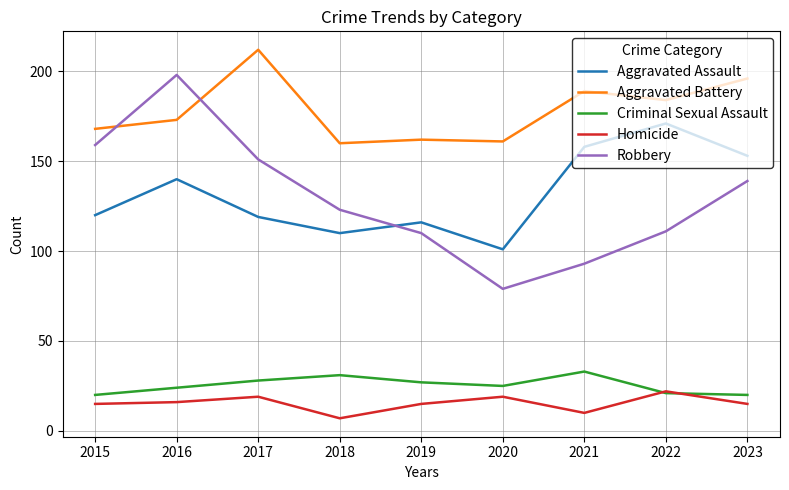

Which series has the widest spread of values?

Robbery